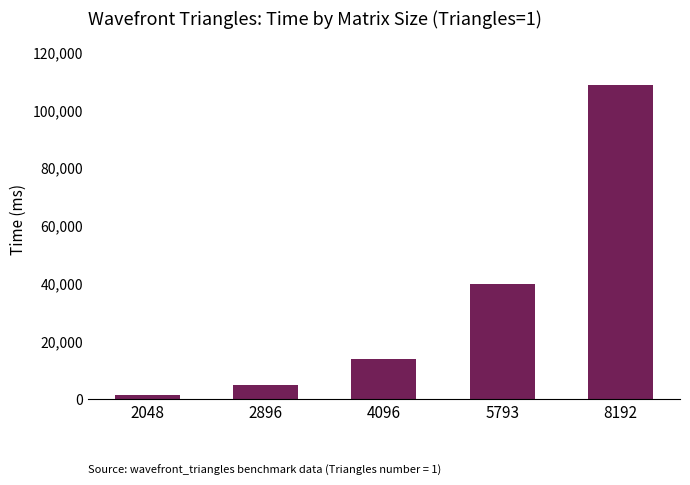

Rank the categories by value from highest to lowest.

8192, 5793, 4096, 2896, 2048